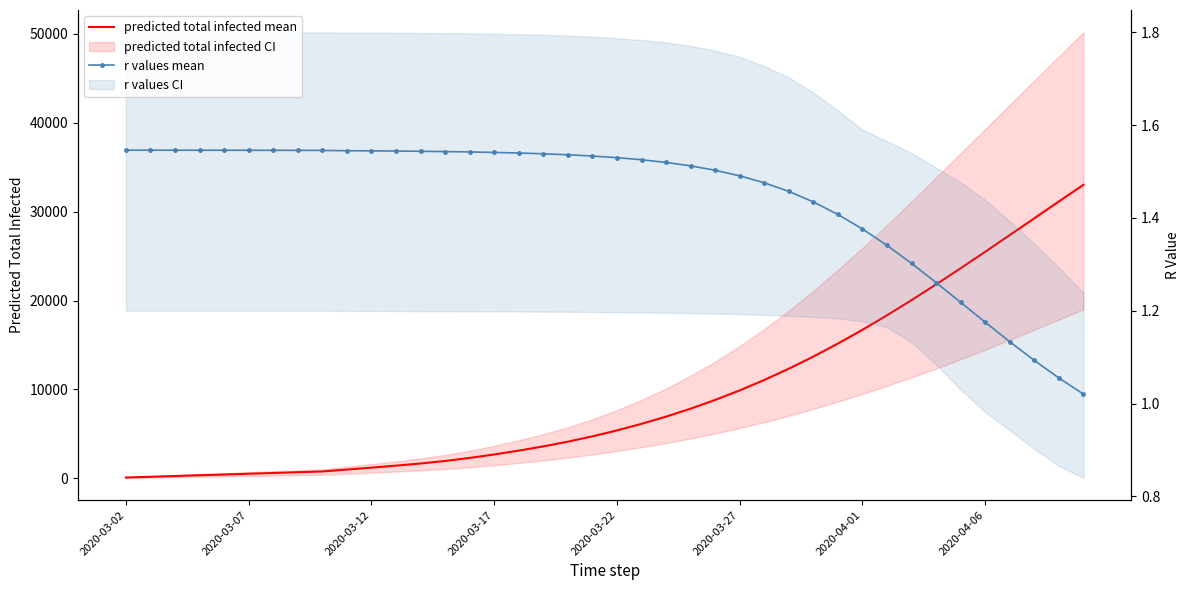

Rank the series at 2020-03-17 from lowest to highest value.

r values mean, predicted total infected mean